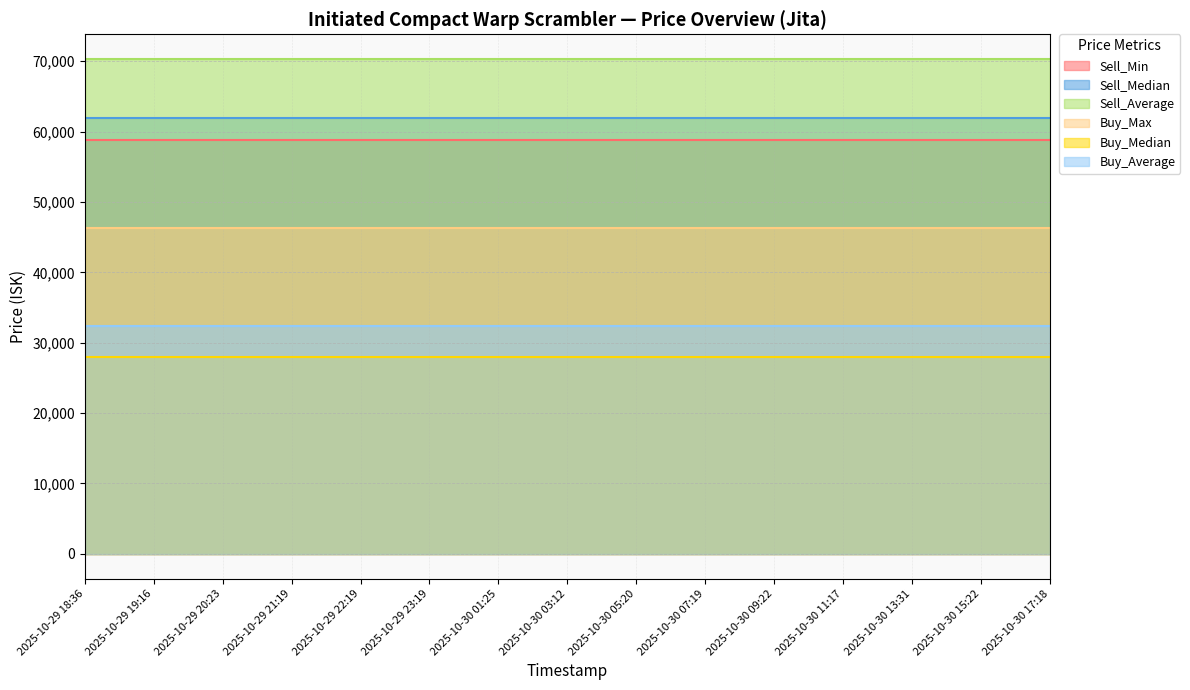

True or false: Buy_Max and Buy_Median cross at least once.

False